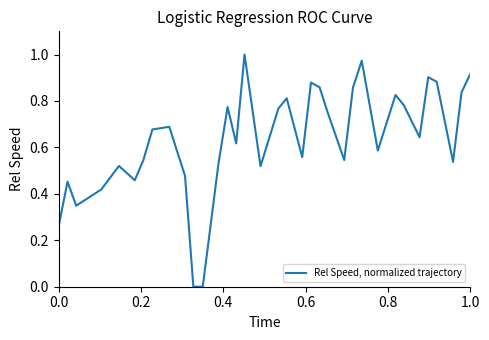

Does the chart display data point markers on the line(s)?

No